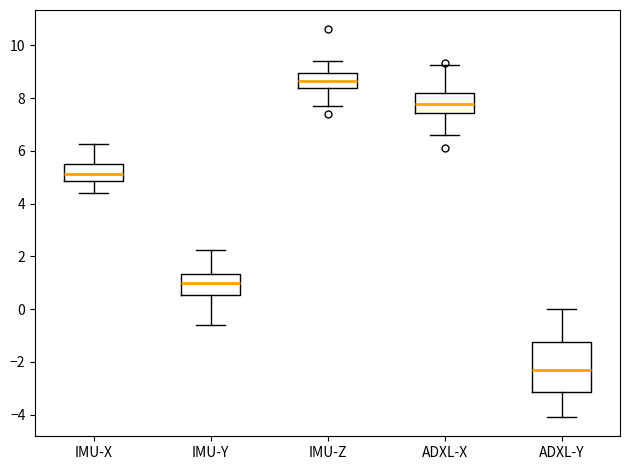

Reading left to right, transcribe this box plot: for each box, give where its median line is, the range the box spans, and where its two whiskers end, as read against the y-axis. The values are not printed on the chart, so give them approximately, as read against the axis.

IMU-X: median 5.2, box 4.8 to 5.6, whiskers 4.4 to 6.2
IMU-Y: median 1.0, box 0.6 to 1.4, whiskers -0.6 to 2.2
IMU-Z: median 8.6, box 8.4 to 9.0, whiskers 7.6 to 9.4
ADXL-X: median 7.8, box 7.4 to 8.2, whiskers 6.6 to 9.2
ADXL-Y: median -2.4, box -3.2 to -1.2, whiskers -4.0 to 0.0